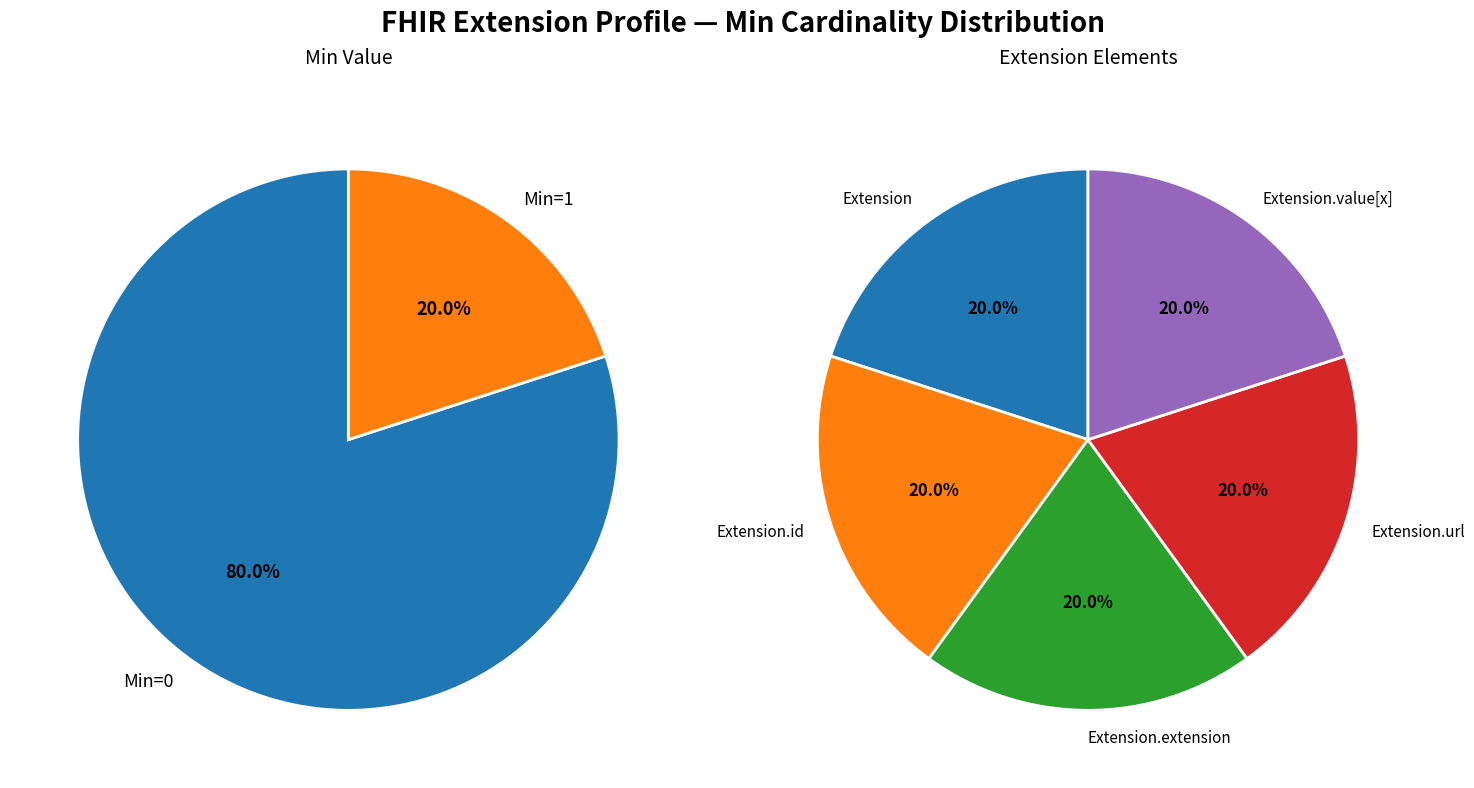

How many segments does this pie chart have?

5